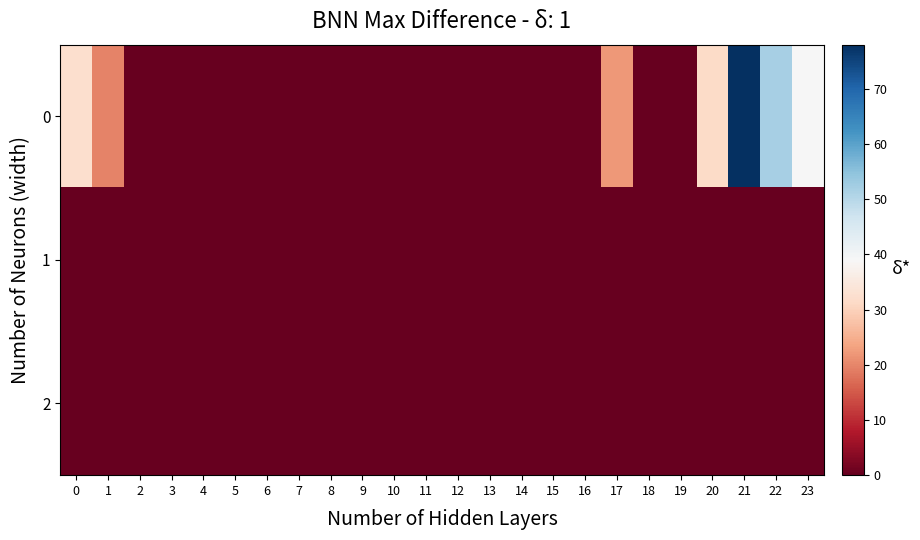

Reading left to right, list all the values displayed in this chart.

0: 0=32.5	1=19.5	2=0.0	3=0.0	4=0.0	5=0.0	6=0.0	7=0.0	8=0.0	9=0.0	10=0.0	11=0.0	12=0.0	13=0.0	14=0.0	15=0.0	16=0.0	17=22.2	18=0.0	19=0.0	20=31.5	21=78.0	22=52.0	23=39.0
1: 0=0.0	1=0.0	2=0.0	3=0.0	4=0.0	5=0.0	6=0.0	7=0.0	8=0.0	9=0.0	10=0.0	11=0.0	12=0.0	13=0.0	14=0.0	15=0.0	16=0.0	17=0.0	18=0.0	19=0.0	20=0.0	21=0.0	22=0.0	23=0.0
2: 0=0.0	1=0.0	2=0.0	3=0.0	4=0.0	5=0.0	6=0.0	7=0.0	8=0.0	9=0.0	10=0.0	11=0.0	12=0.0	13=0.0	14=0.0	15=0.0	16=0.0	17=0.0	18=0.0	19=0.0	20=0.0	21=0.0	22=0.0	23=0.0